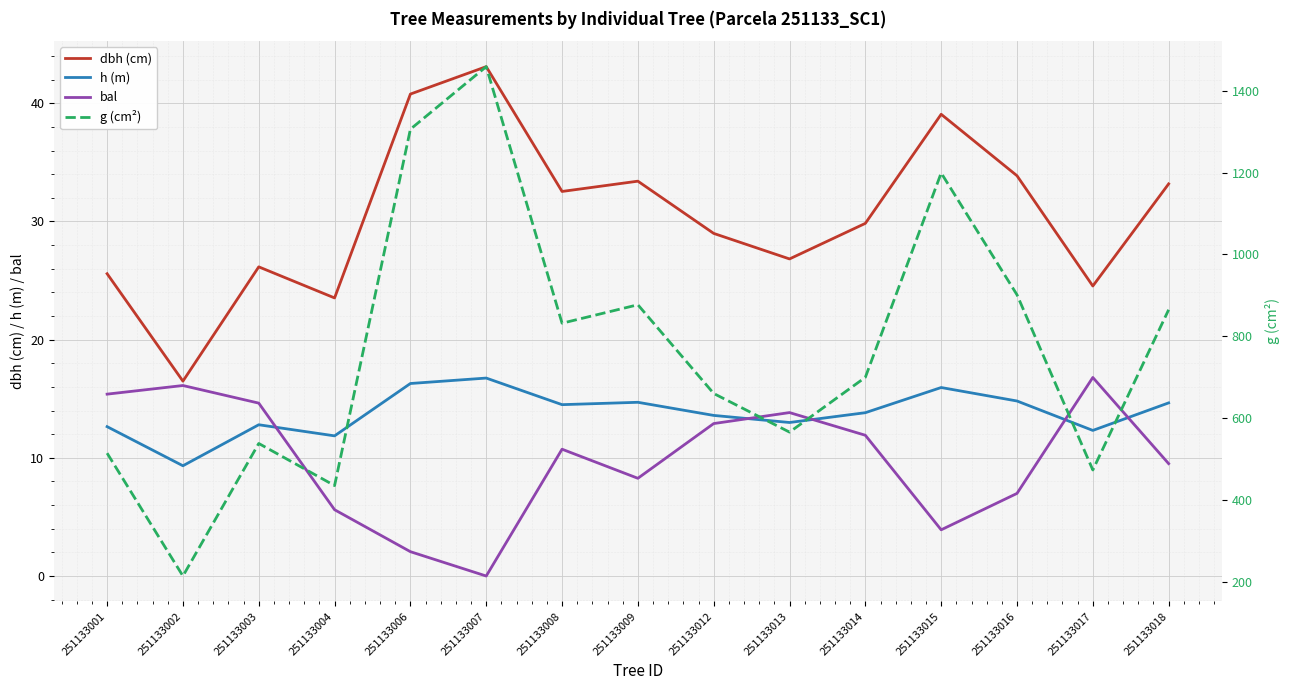

Which category has the highest value across all series?

251133007